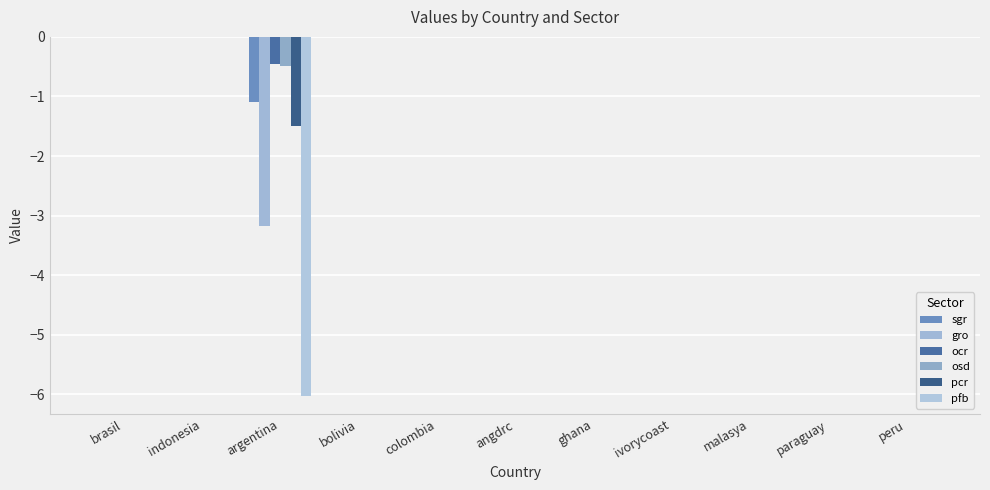

Is it true that osd equals 0.0 at bolivia?

True